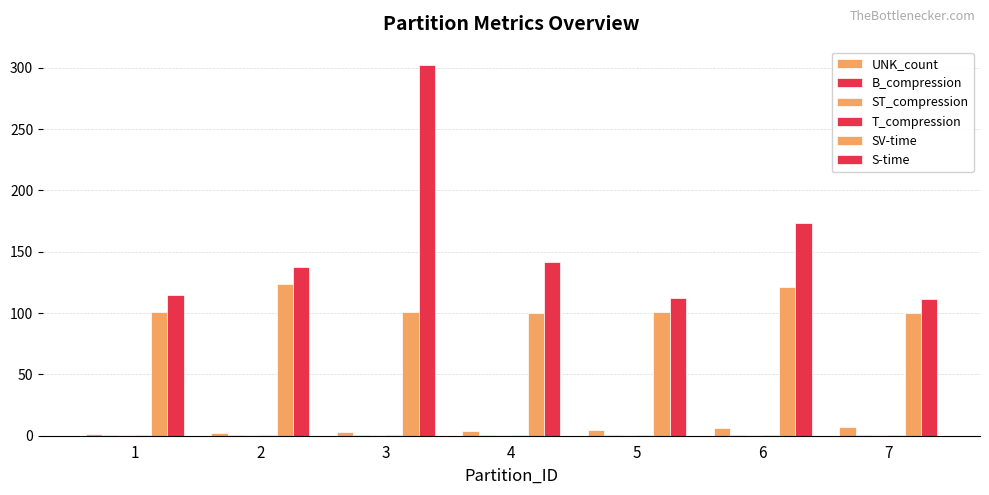

At how many categories does at least one series exceed 287?

1